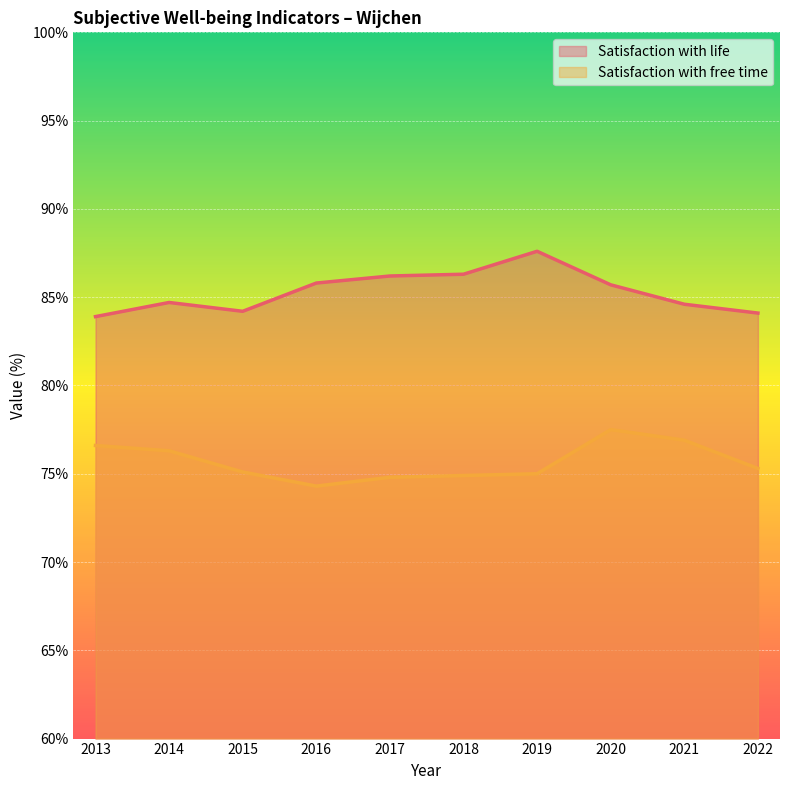

What is the value of the Satisfaction with free time point at the 6th from the left?

74.9